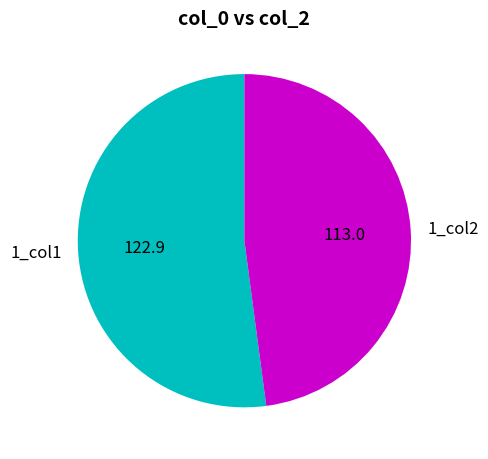

Is the sum of 1_col2 and 1_col1 greater than half?

Yes